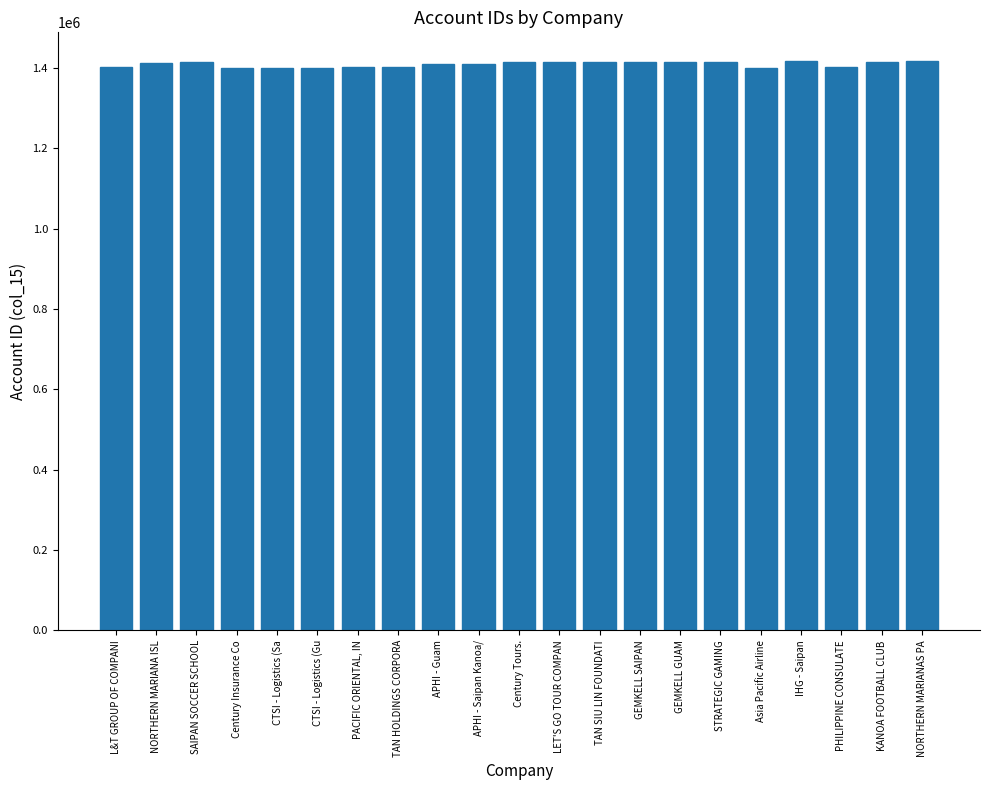

What is the difference between the second highest and minimum values?

16534